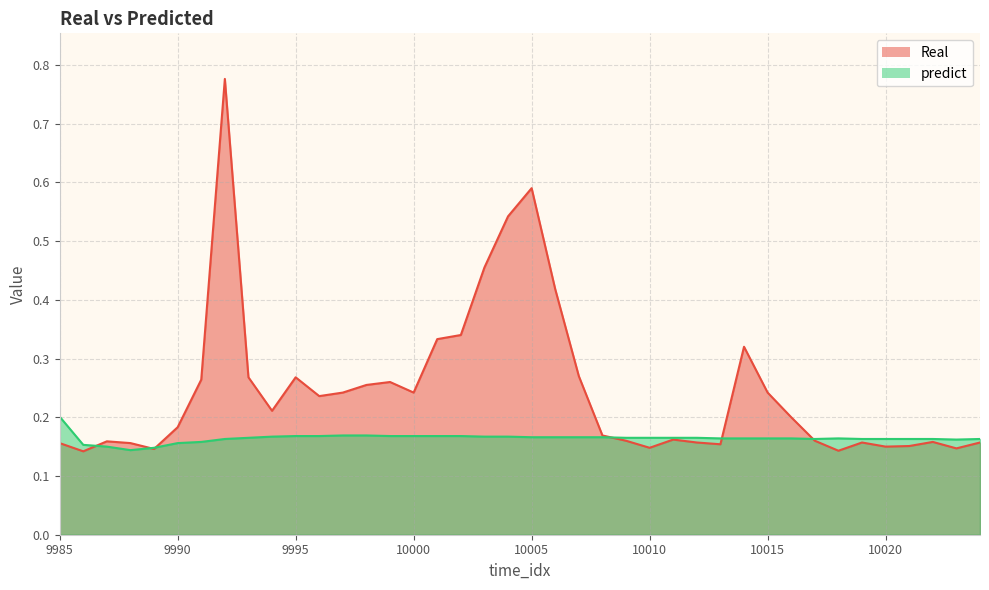

Rank the series at 9997 from lowest to highest value.

predict, Real